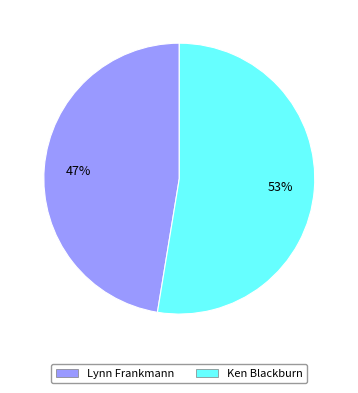

Which category has the biggest portion of the pie?

Ken Blackburn